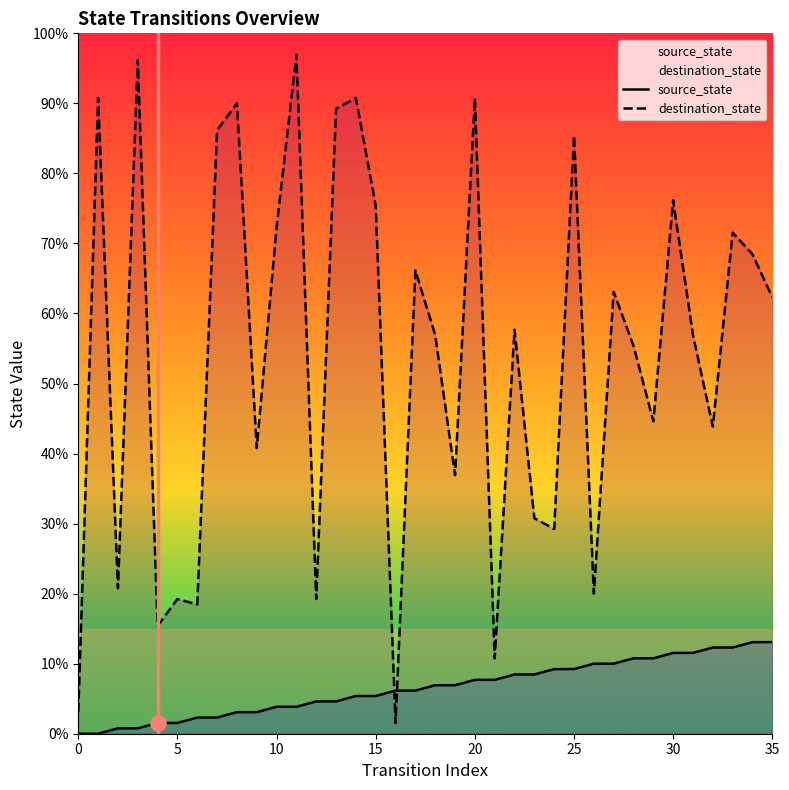

Which series reaches the maximum Y coordinate?

destination_state